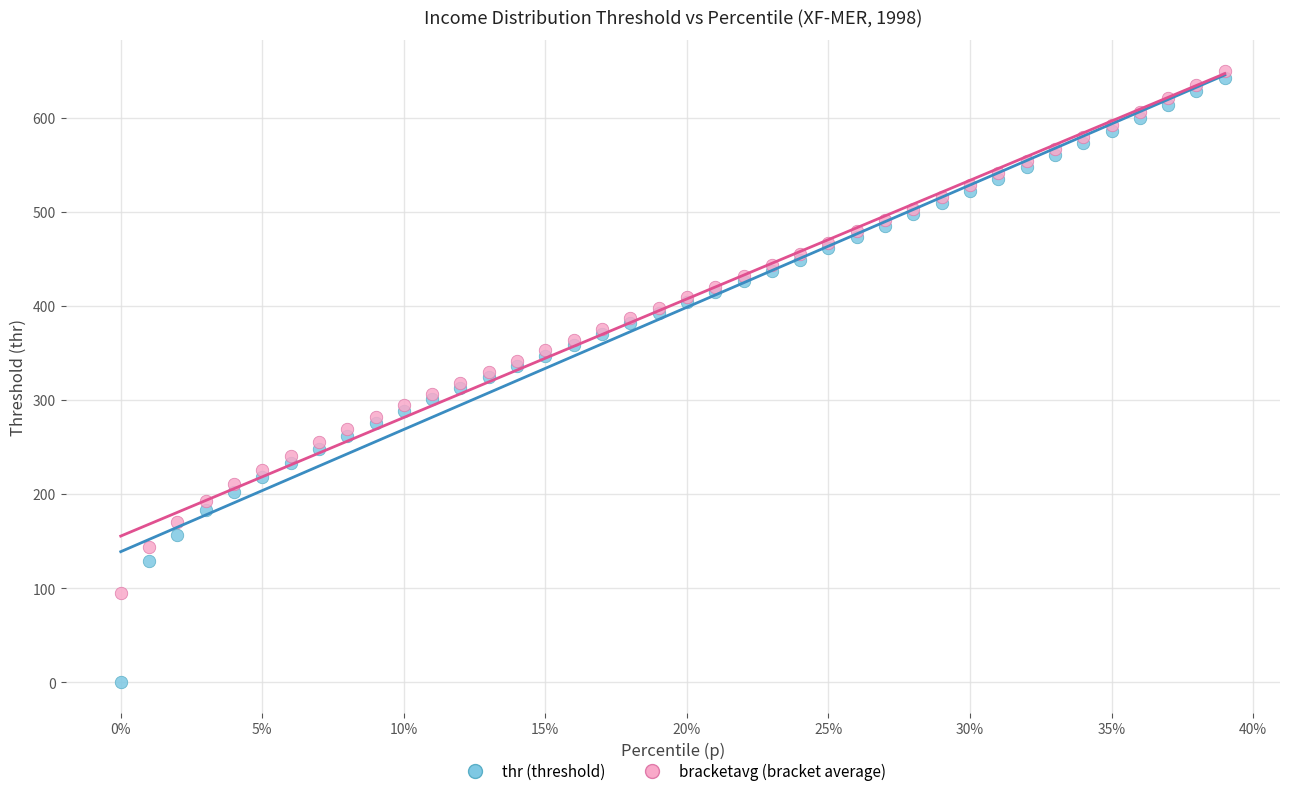

Which series reaches the minimum Y coordinate?

thr (threshold)